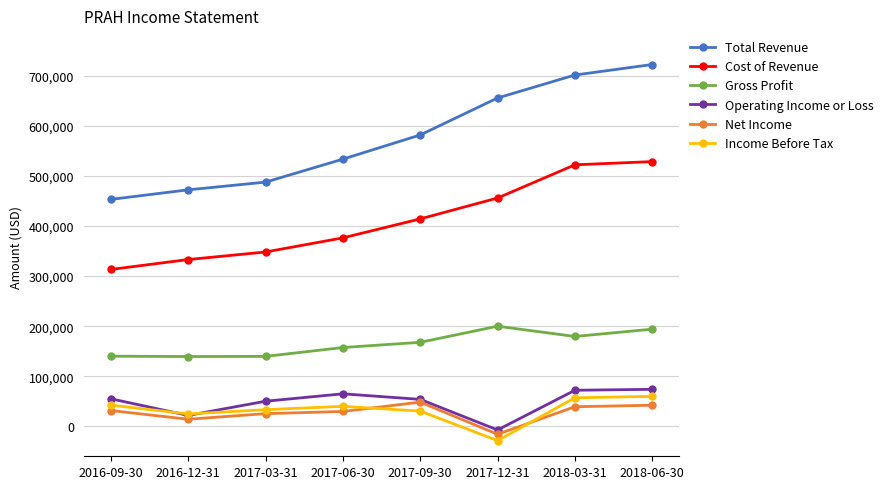

True or false: Cost of Revenue and Gross Profit cross at least once.

False